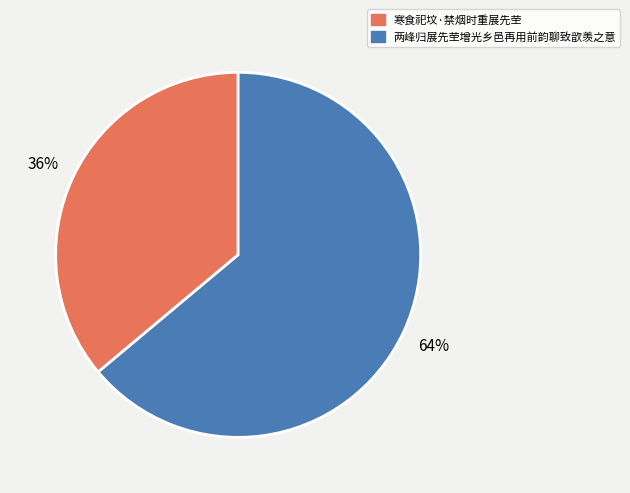

Is 寒食祀坟·禁烟时重展先茔 the majority of the pie?

No